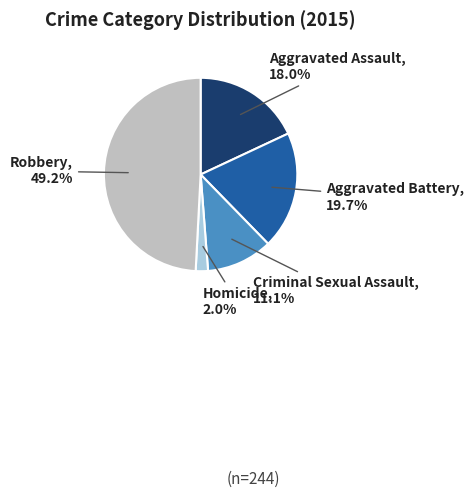

To the nearest percent, what is the average slice percentage?

20%